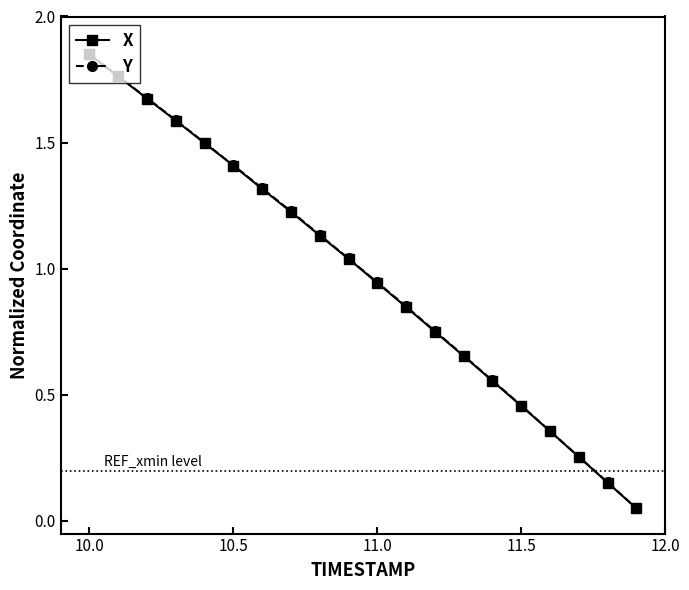

What is the value of the Y point at the 5th from the left?

1.5